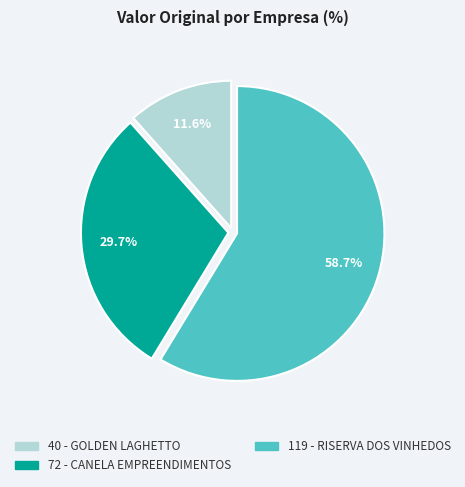

Does any single category account for the majority?

Yes